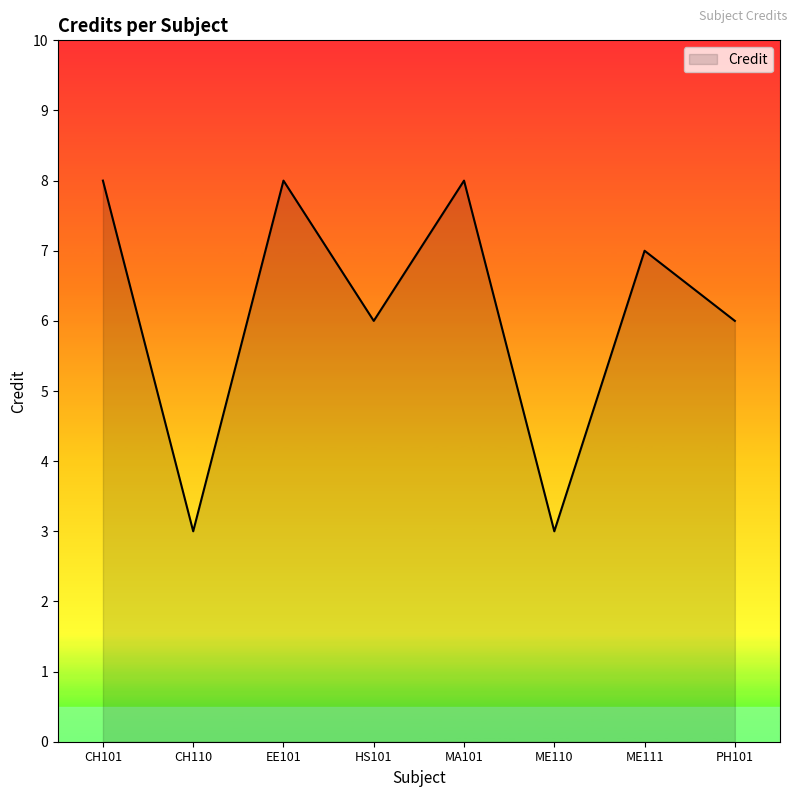

What position from the right is ME110?

3